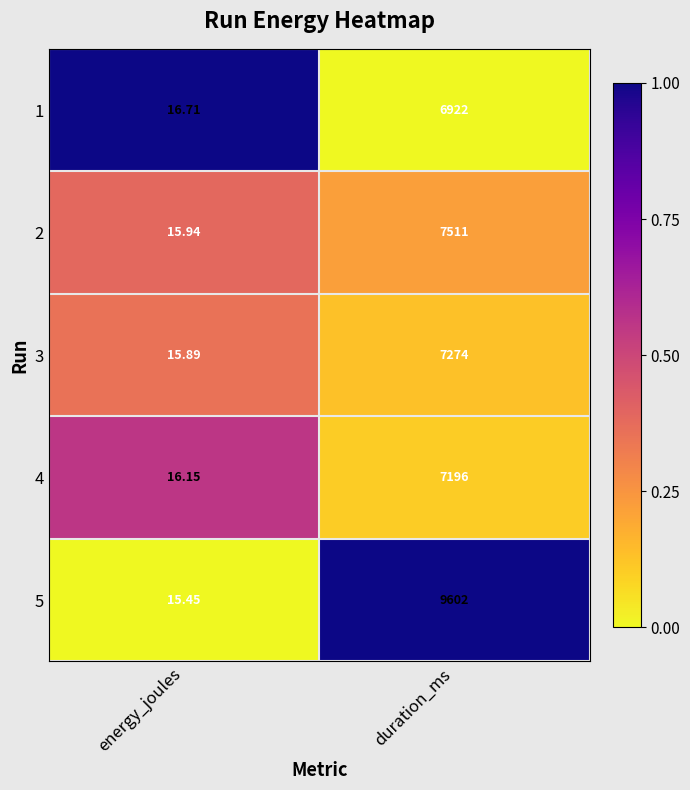

List the series in order of their peak value, lowest first.

1, 4, 3, 2, 5